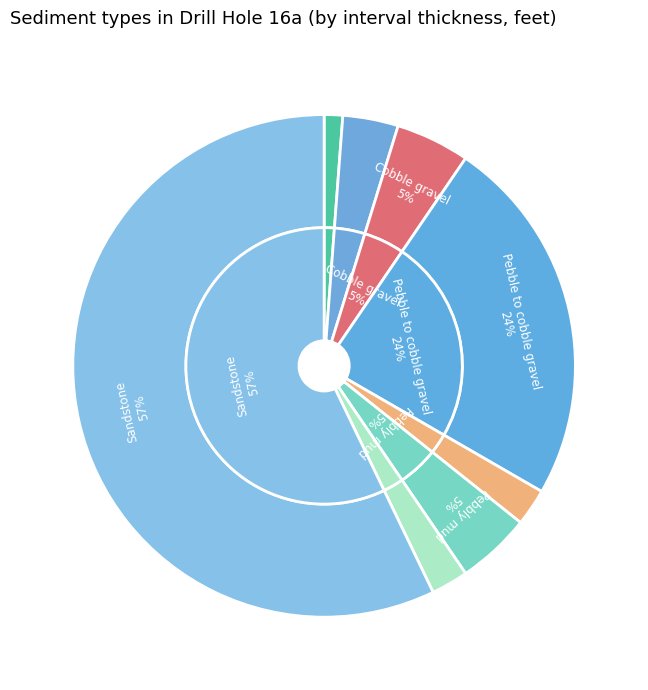

Is the sum of Cobble gravel and Pebbly mud greater than half?

No